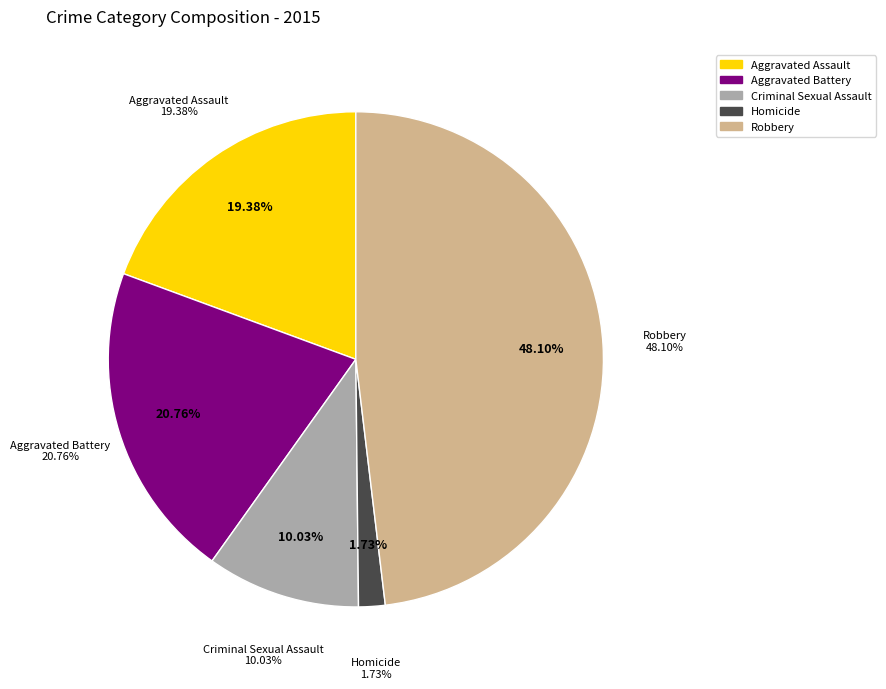

Is Aggravated Battery the majority of the pie?

No